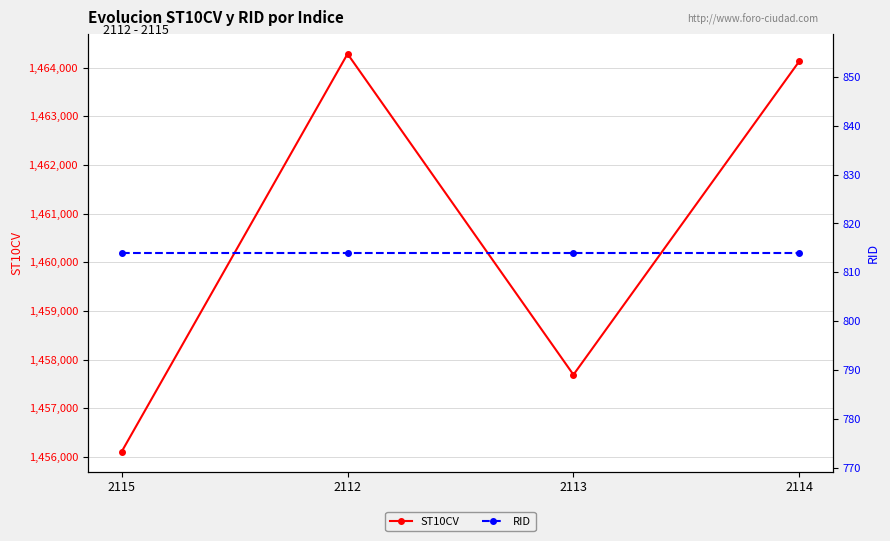

Does the chart have visible grid lines?

Yes